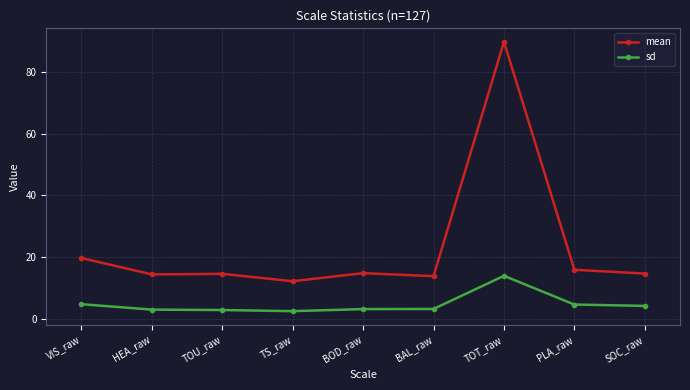

Which series has the widest spread of values?

mean